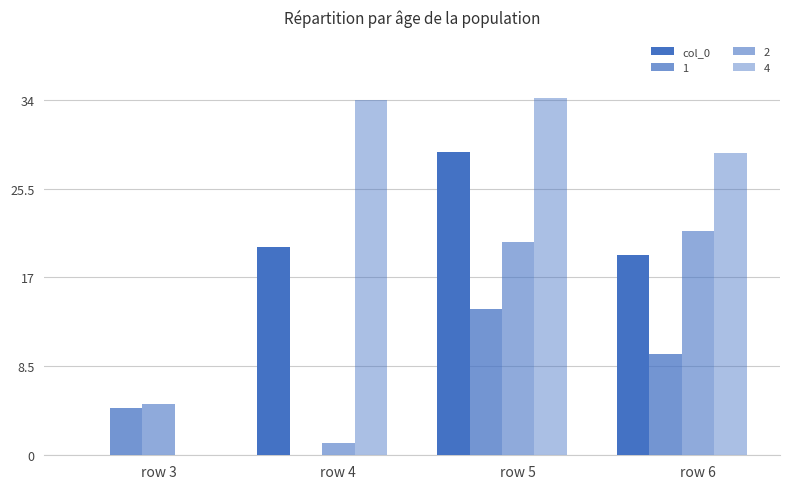

How many values in the 4 series exceed 33?

2